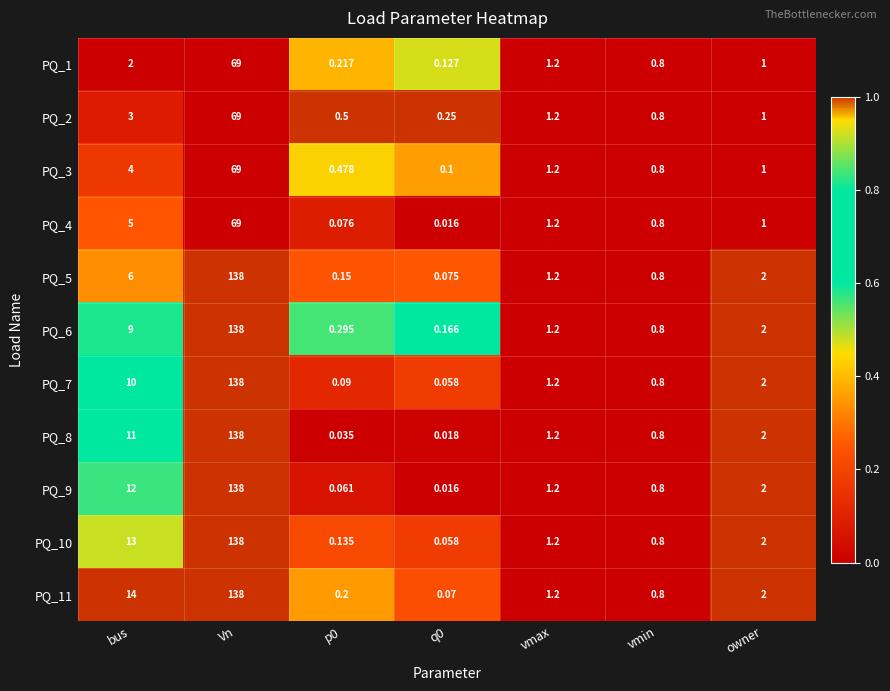

Where does the PQ_8 series first go above 1?

bus